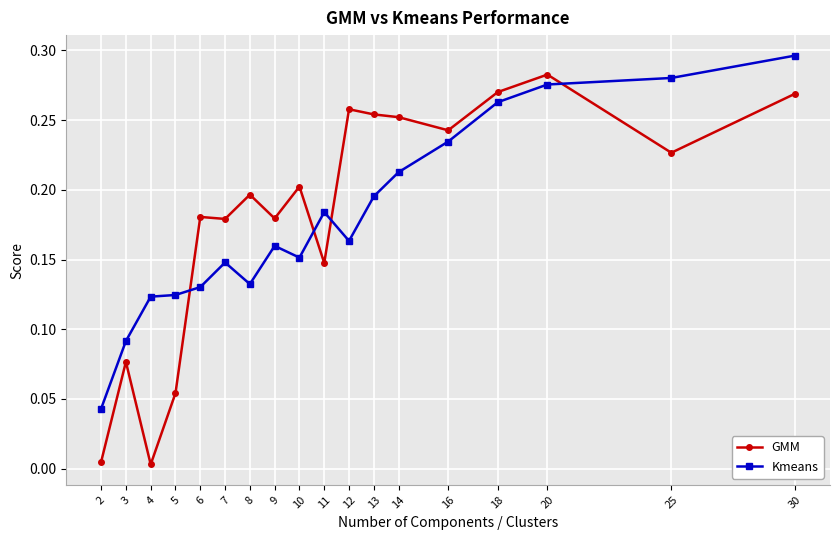

The value of GMM at 4 is 0.0. True or false?

True